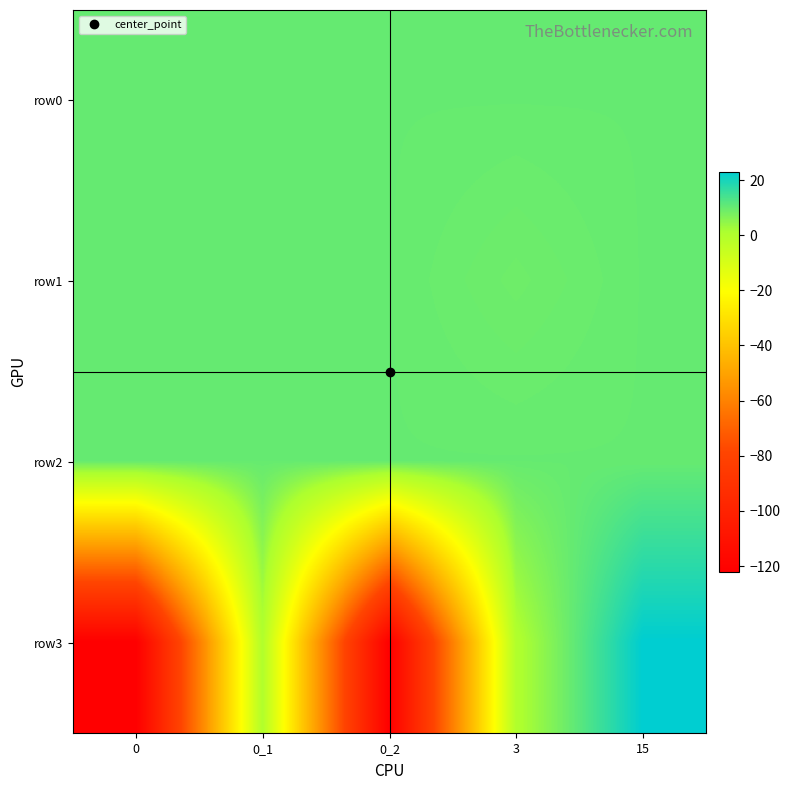

Count the number of categories in the chart.

5